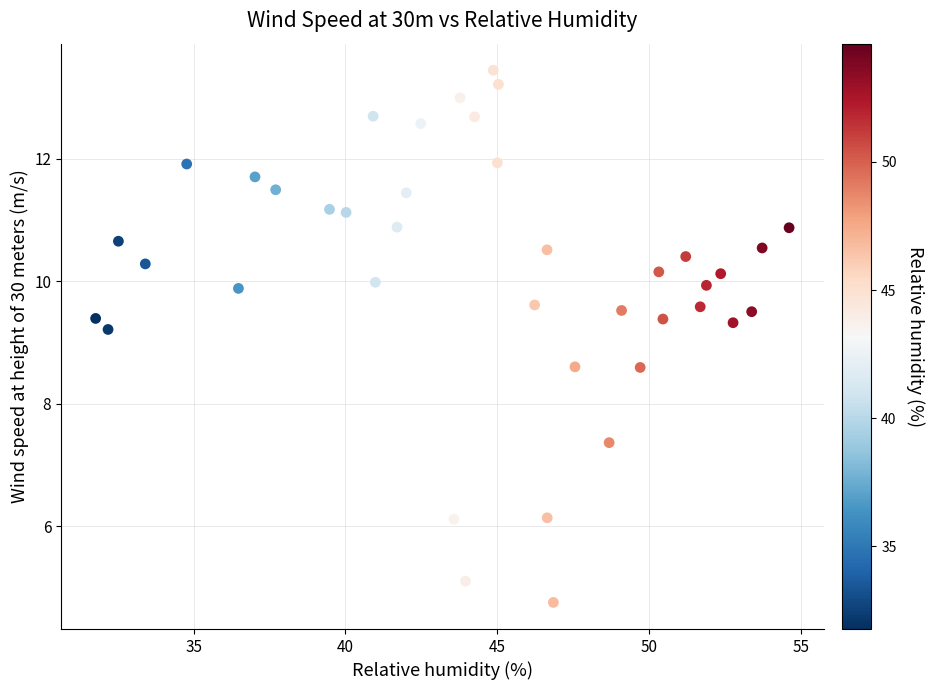

What Y value in the scatter plot is closest to 9?

9.2